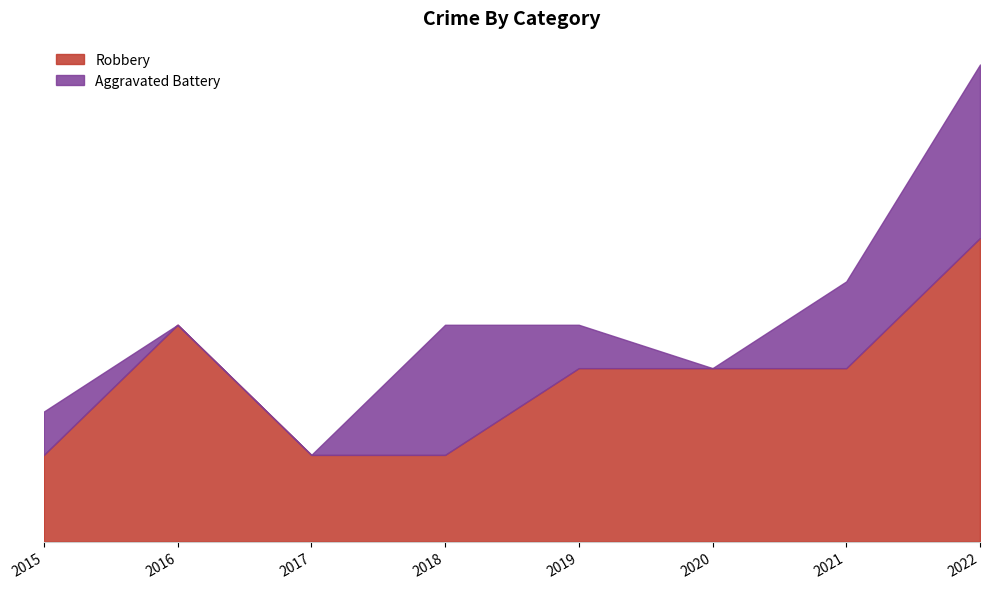

What is the value of the Robbery point at the 2nd from the left?

5